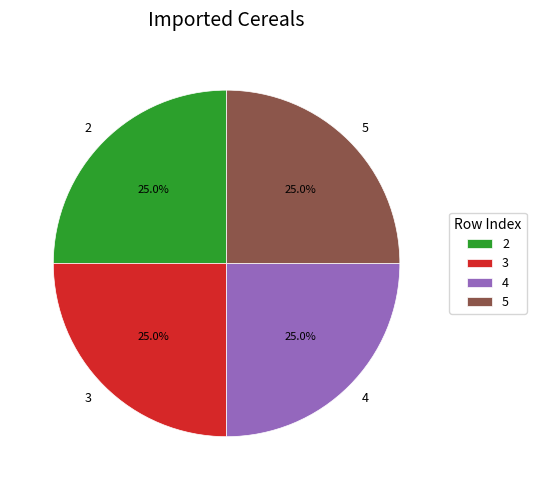

How much of the chart is everything except 4?

75.0%